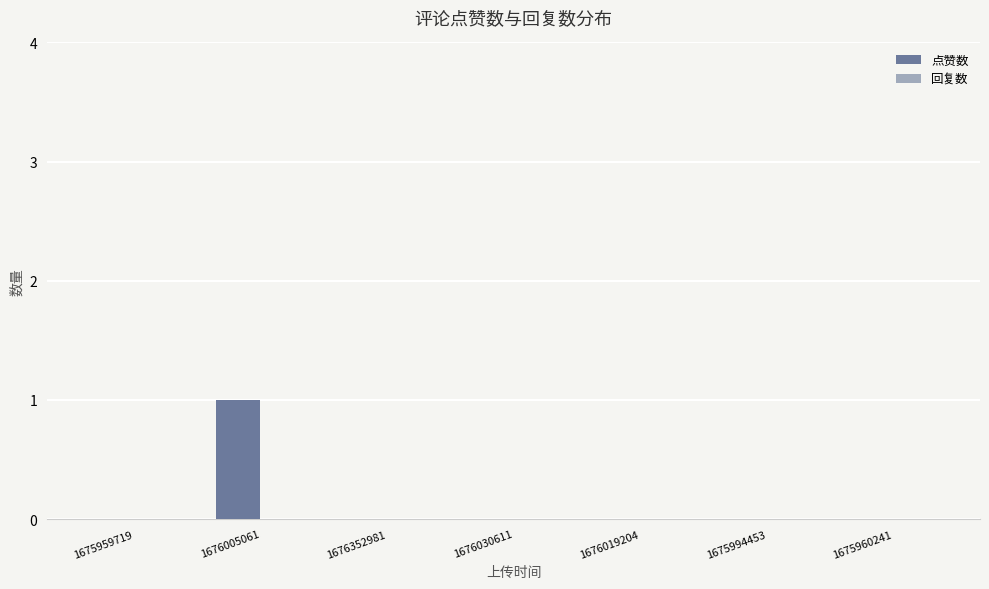

Which category has the highest value across all series?

1676005061